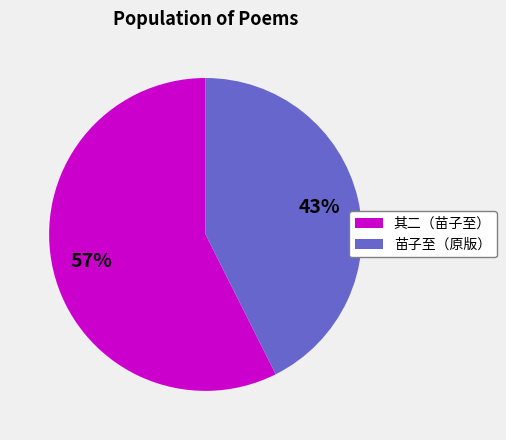

Between 苗子至（原版） and 其二（苗子至）, which is larger?

其二（苗子至）